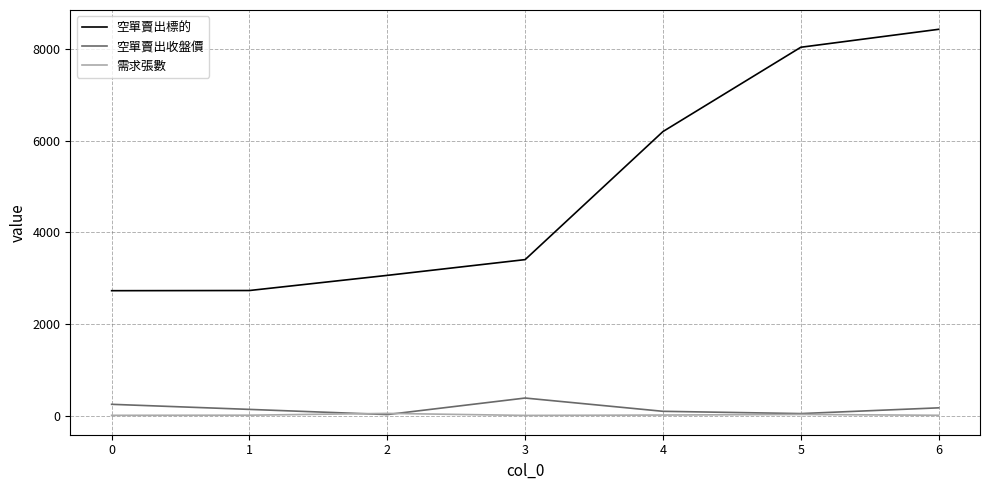

At which category does 空單賣出收盤價 reach its first local valley?

2